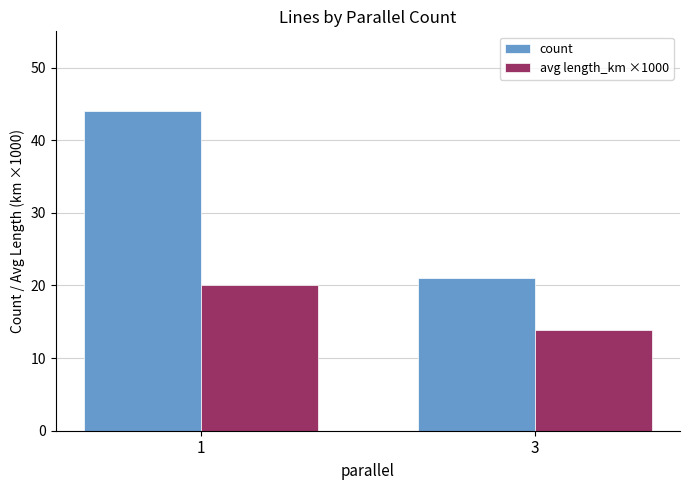

The value of avg length_km ×1000 at 1 is 20.0. True or false?

True